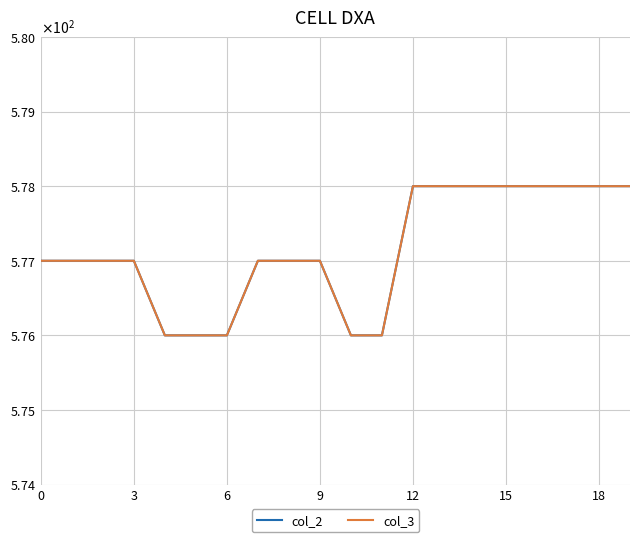

True or false: col_3 and col_2 intersect in this chart.

False